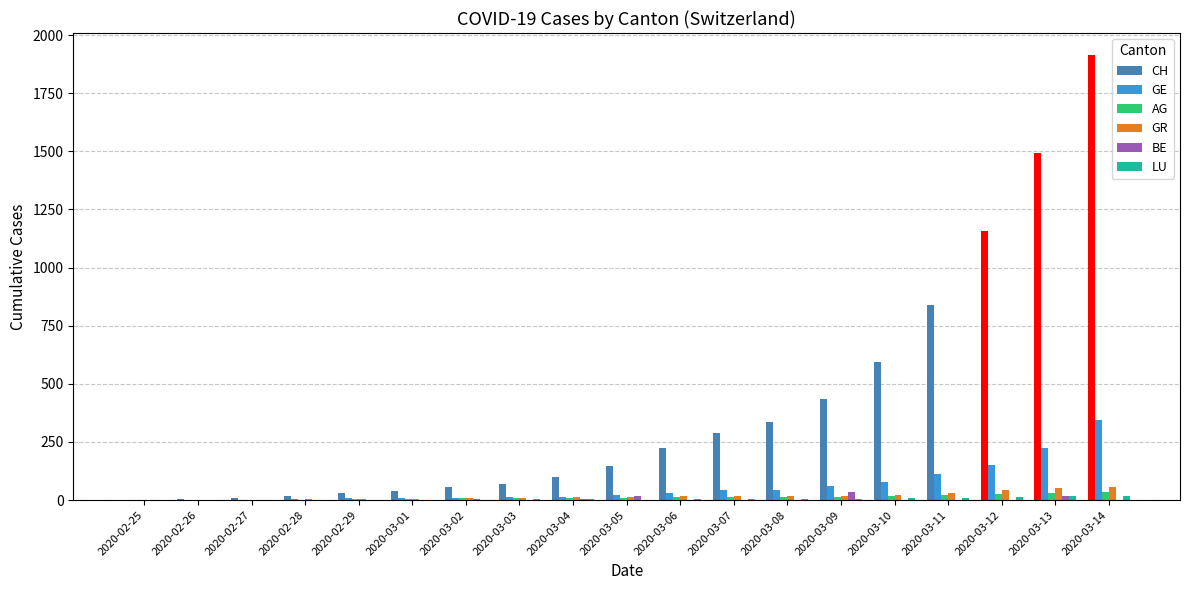

How many data points does each series have?

19